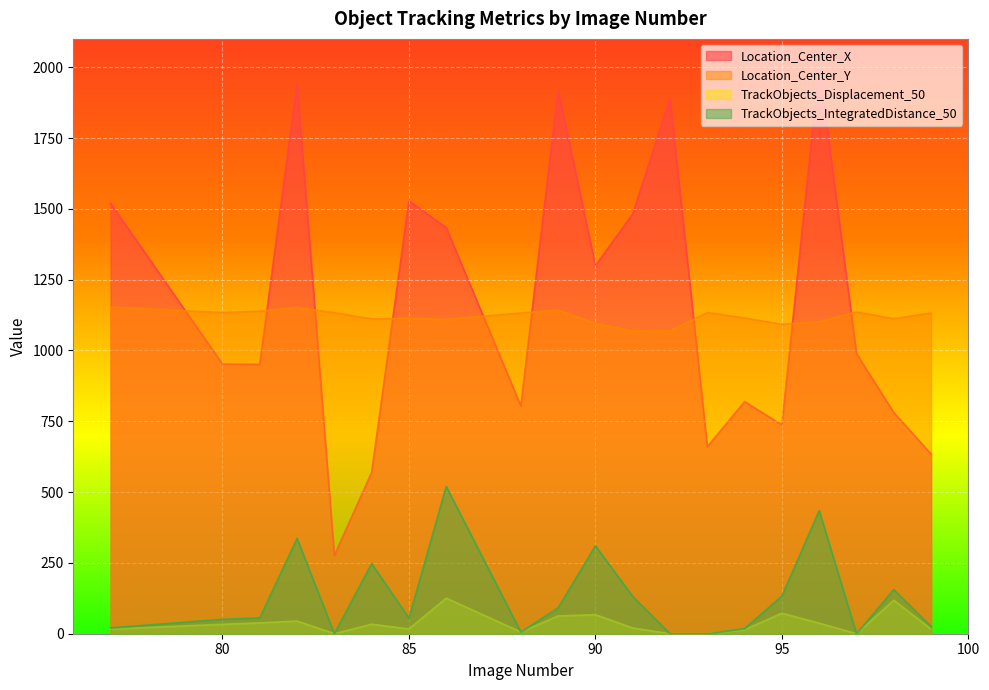

At which label does TrackObjects_Displacement_50 first exceed 33?

80